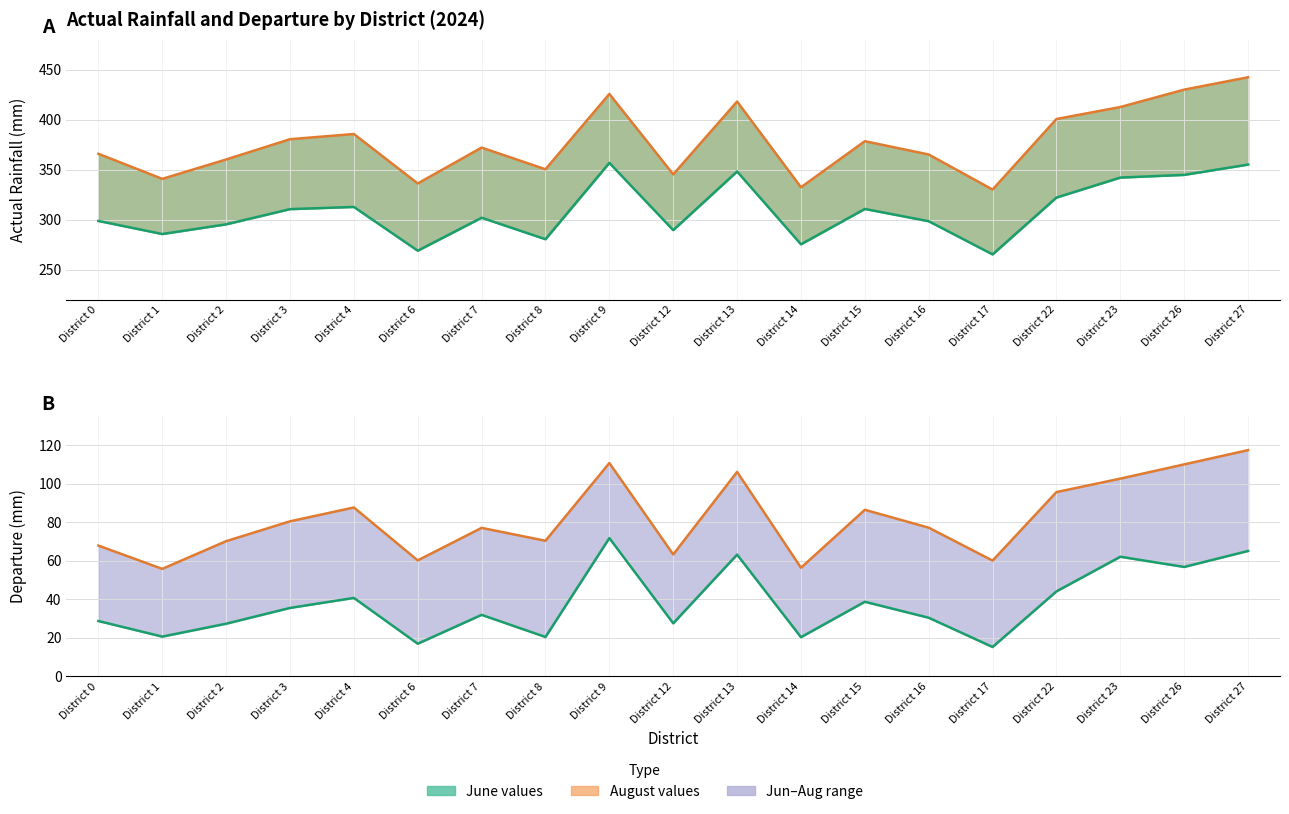

At which label does Actual Rainfall Aug first exceed 372?

District 3